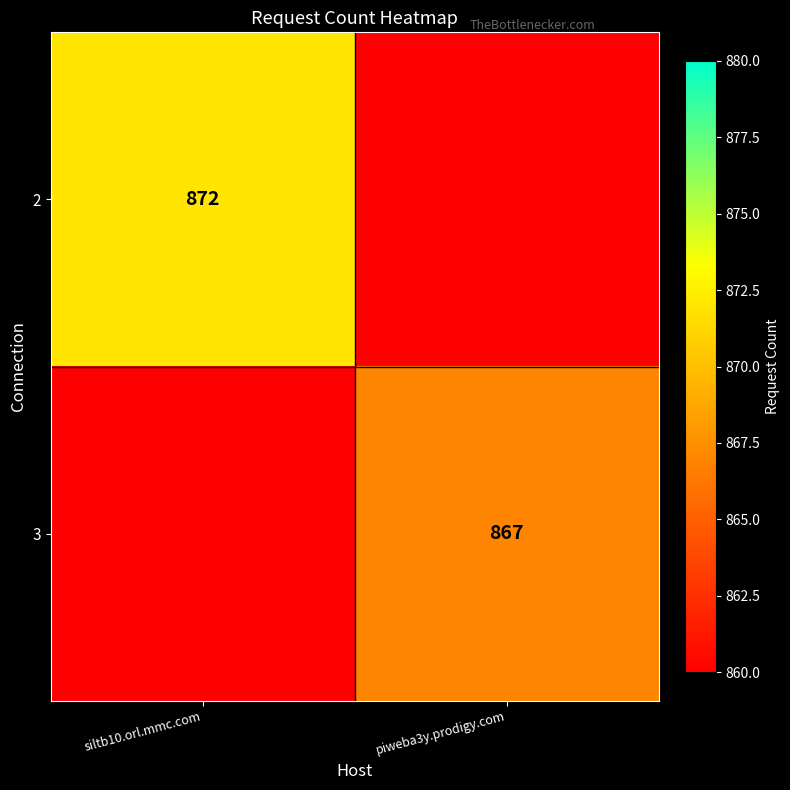

The 3 series shows 510 at piweba3y.prodigy.com. True or false?

False